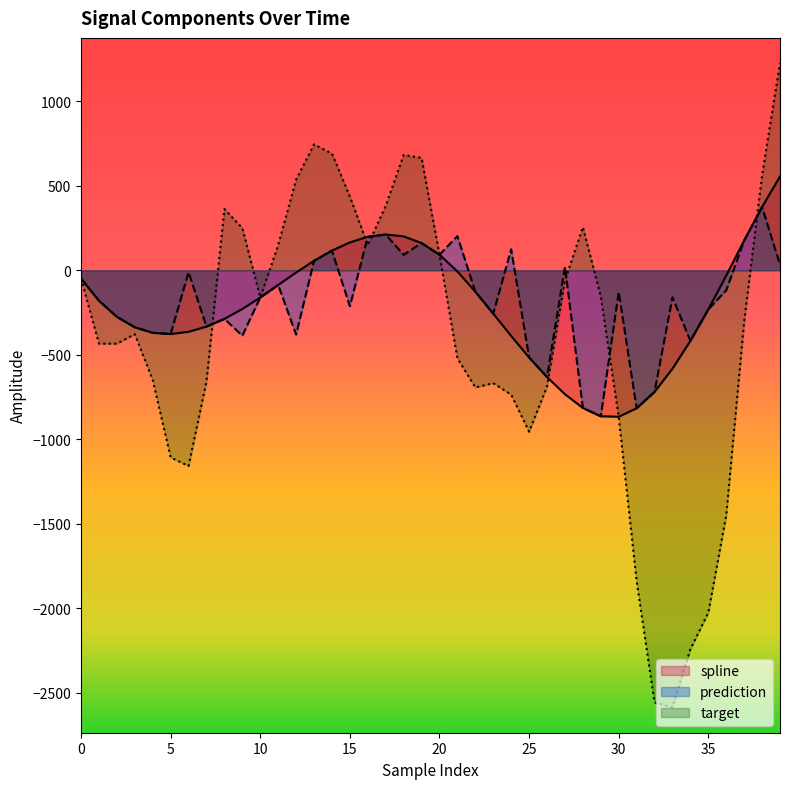

What is the sum of all target values?

-16193.3